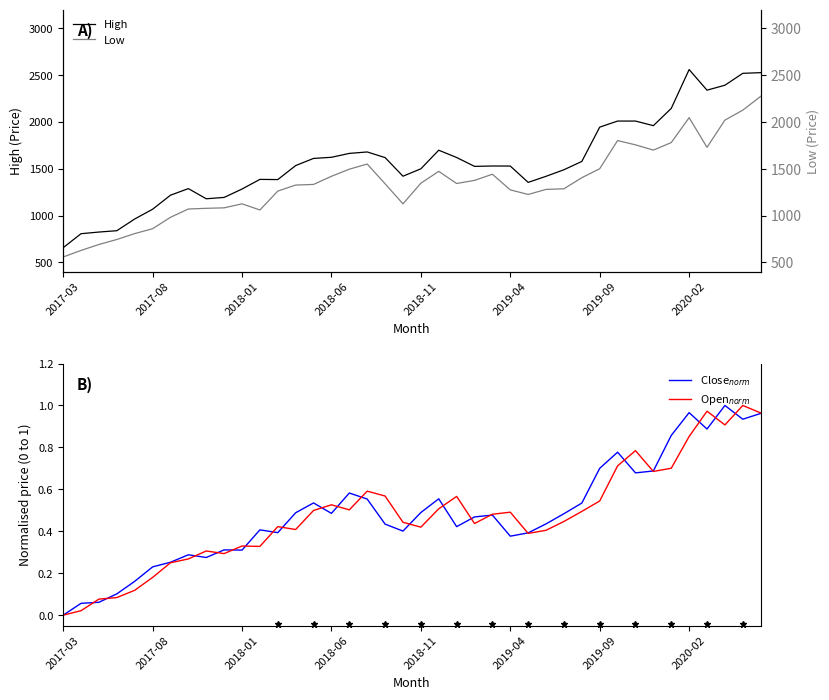

What is the minimum value for High?

657.5